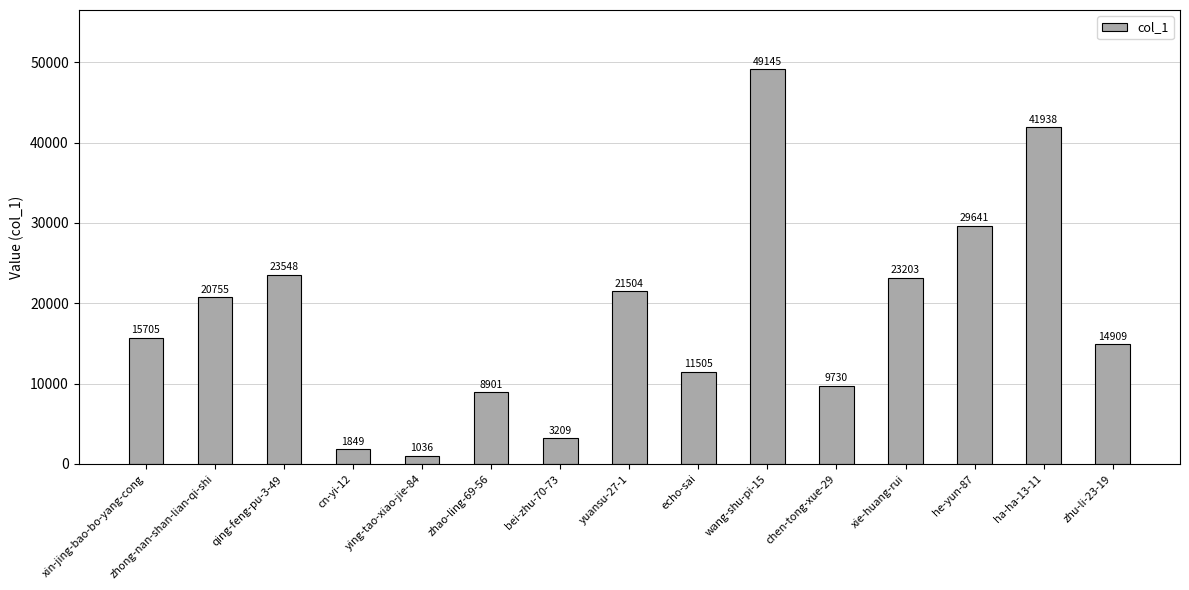

Is it true that the value at qing-feng-pu-3-49 is 23548?

True